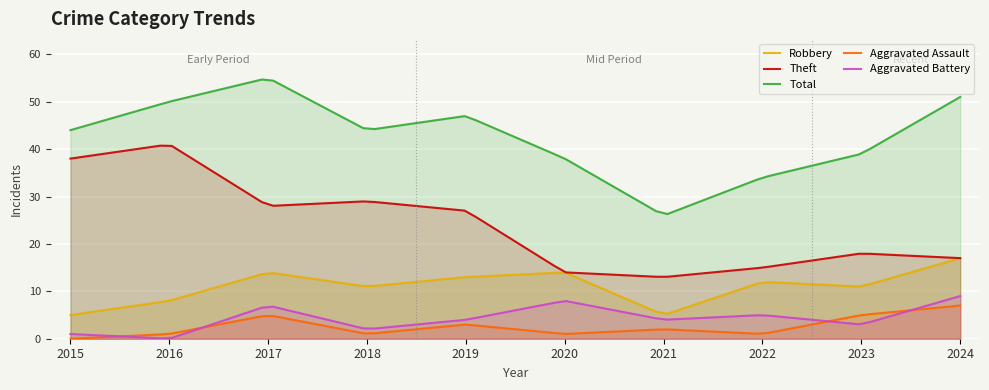

What is the sum of the Aggravated Battery values at 2023 and 2016?

3